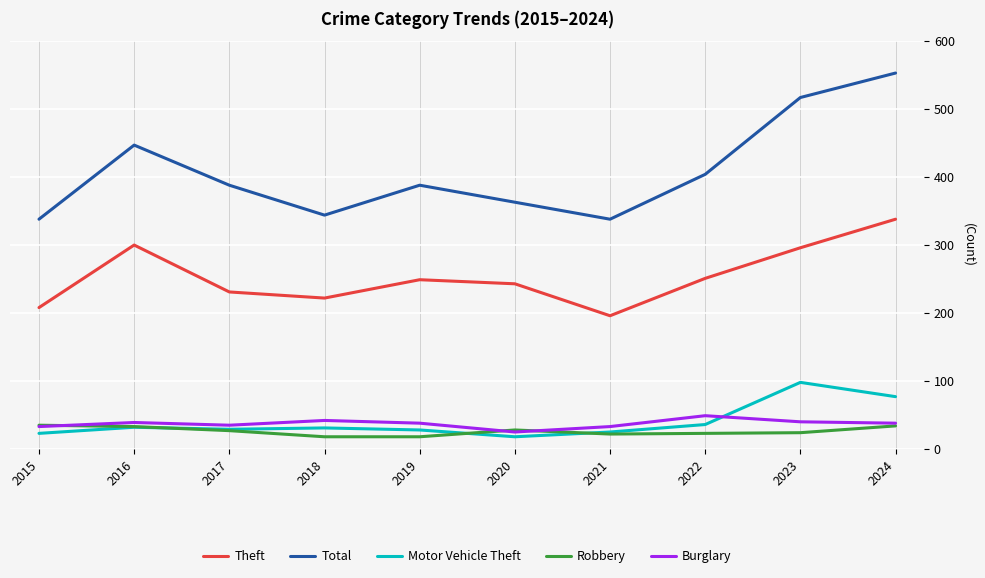

What is the approximate value of Motor Vehicle Theft at 2019?

28